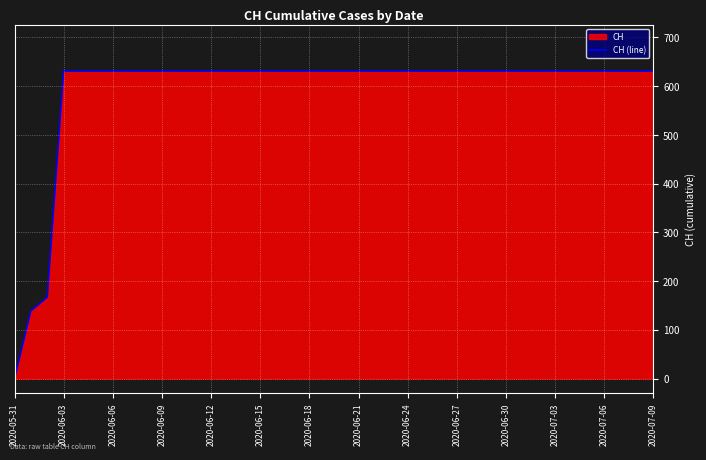

How many positive values are there?

39